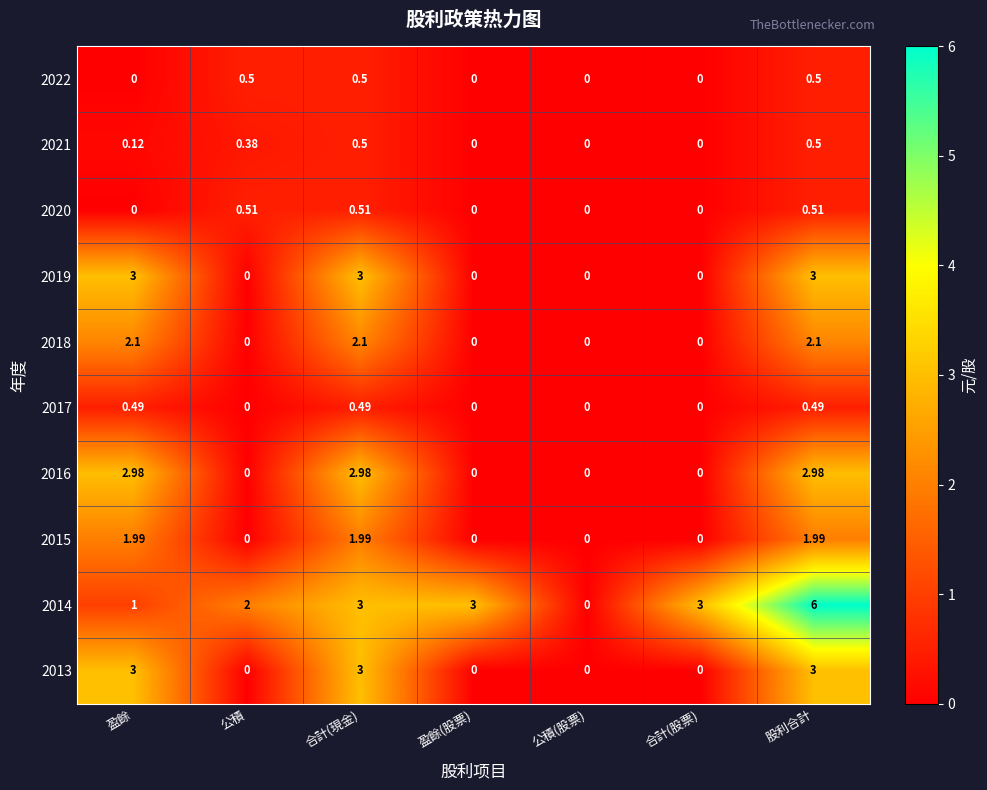

How many values in 2018 are above zero?

3